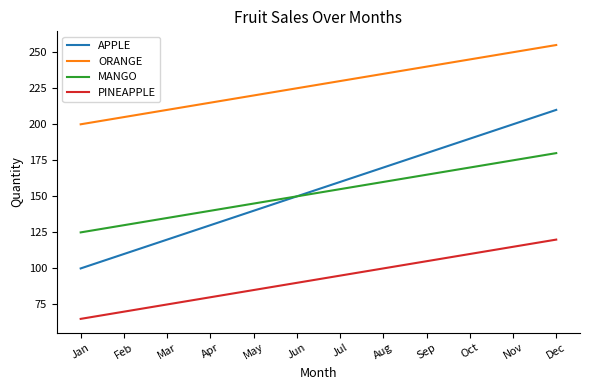

What value does the APPLE series have at Jan, to the nearest 10?

100